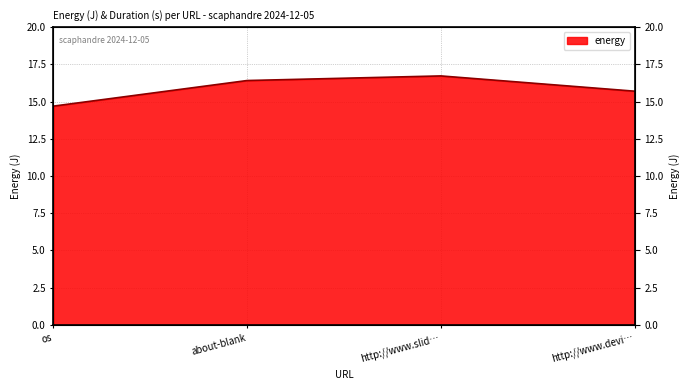

What is the label of the 3rd point from the right?

about-blank